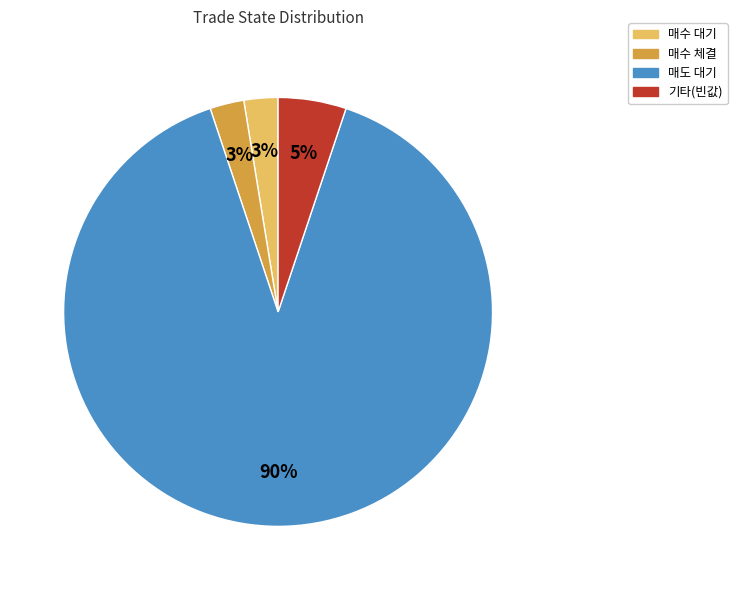

Does any single category account for the majority?

Yes